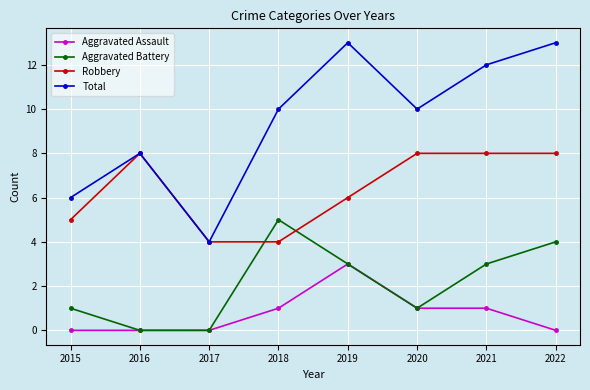

What is the spread (max minus min) of values at 2021?

11